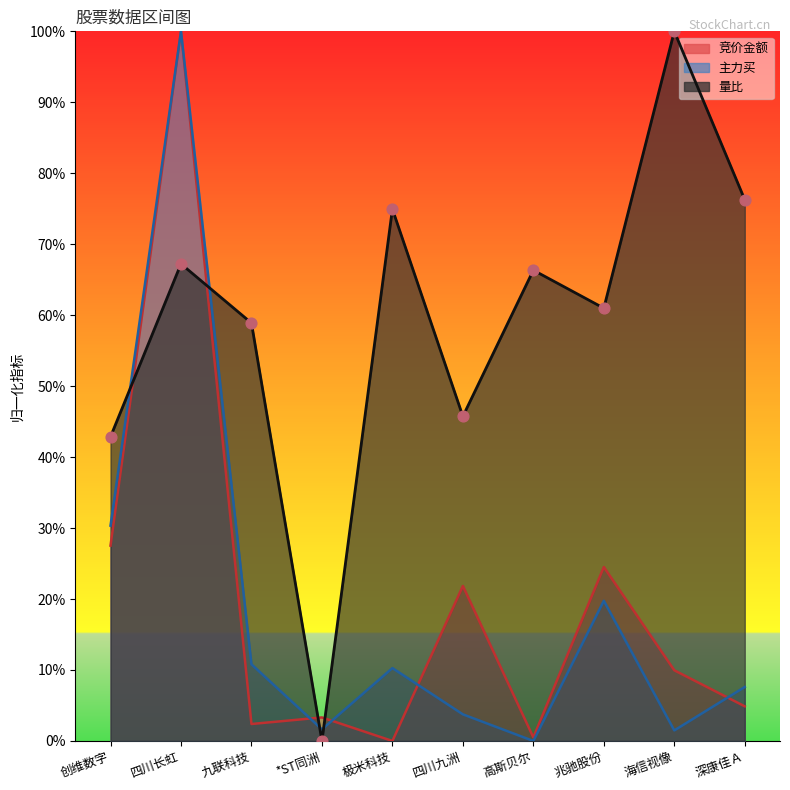

Is the value of 量比 at 深康佳Ａ greater than the value of 竞价金额 at 四川长虹?

No